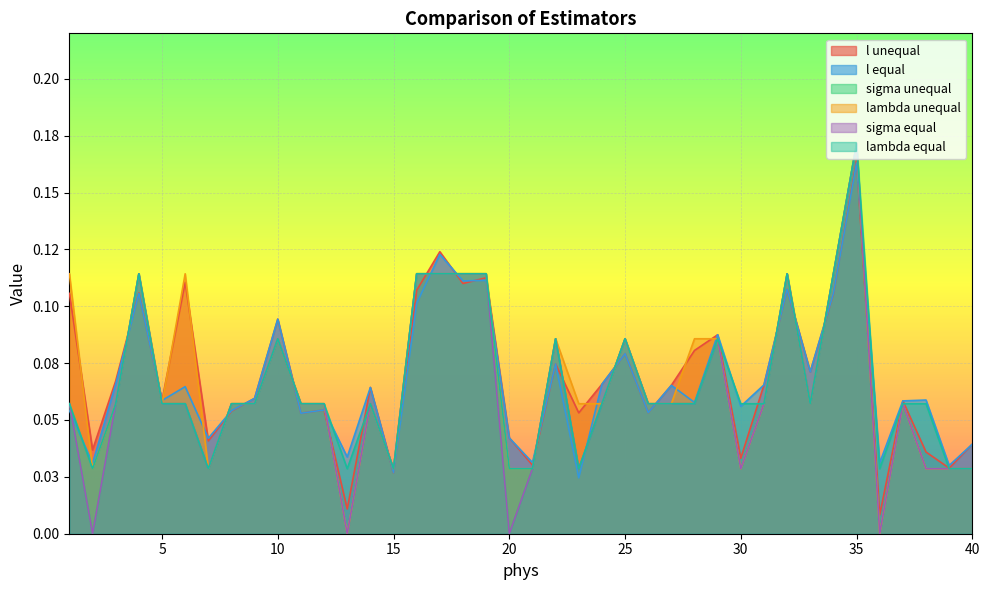

Count the lambda equal values in the range 0 to 1.

40